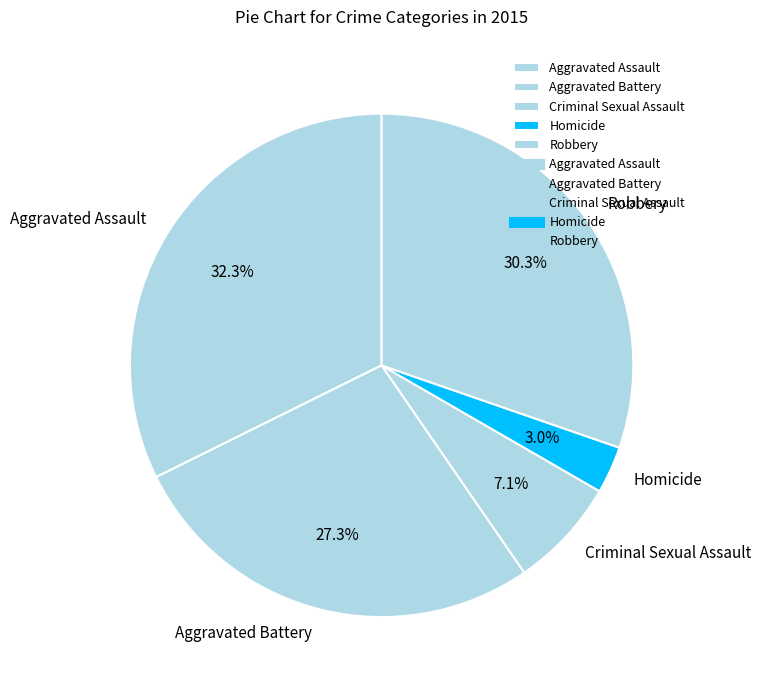

To the nearest percent, what portion does Criminal Sexual Assault represent?

7%